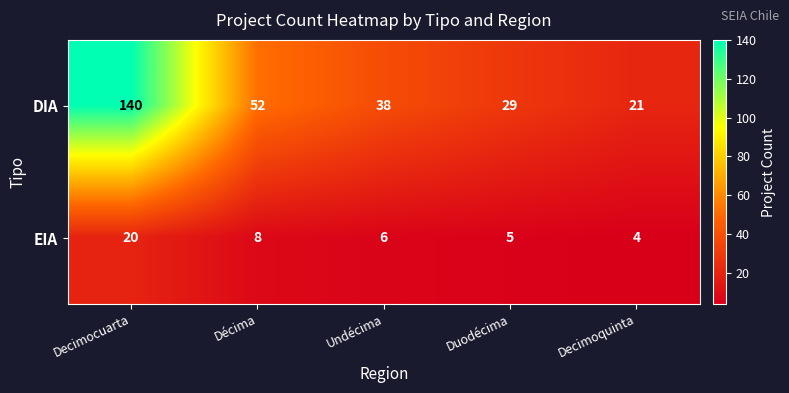

Reading right to left, transcribe all the data shown in this chart.

DIA: Decimoquinta=21	Duodécima=29	Undécima=38	Décima=52	Decimocuarta=140
EIA: Decimoquinta=4	Duodécima=5	Undécima=6	Décima=8	Decimocuarta=20